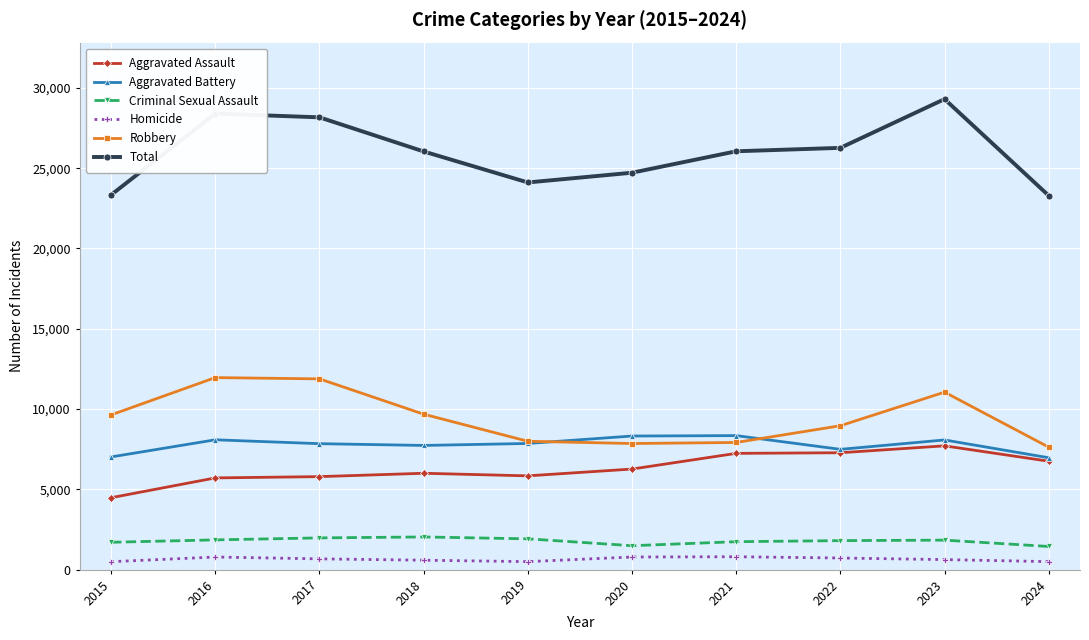

Which series has the largest range (max minus min)?

Total